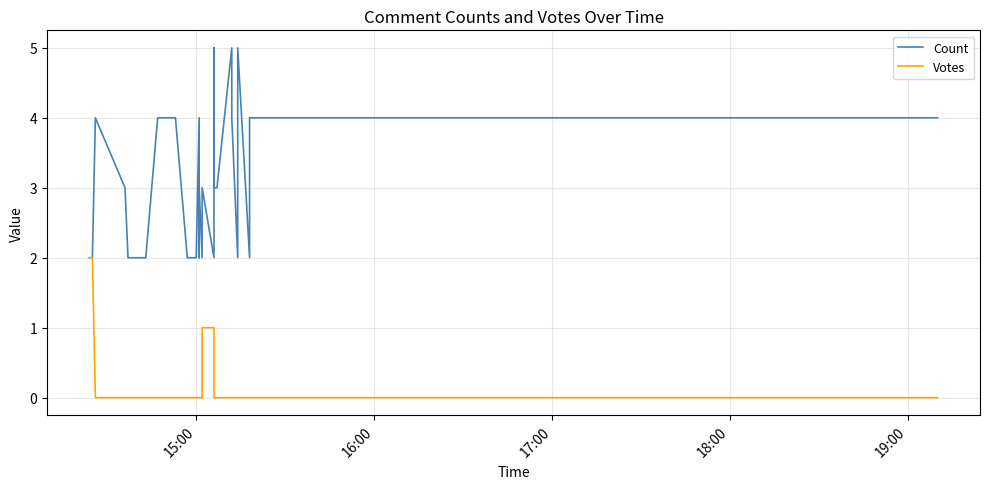

What is the label of the 39th point from the right?

16:00